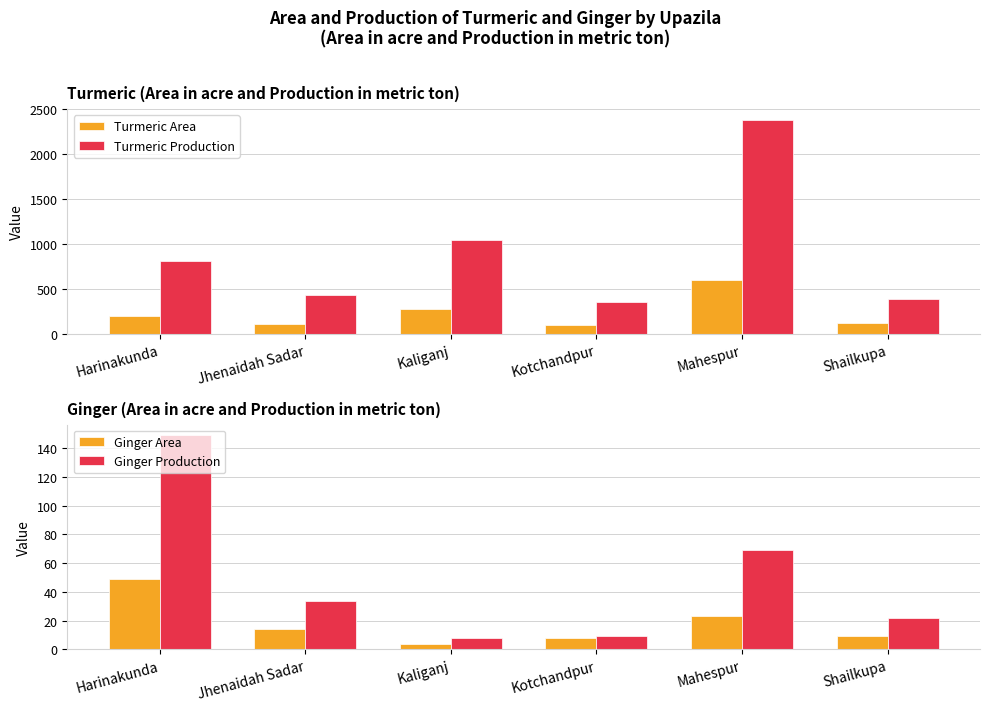

Are the bars grouped side by side (vs. stacked)?

Yes